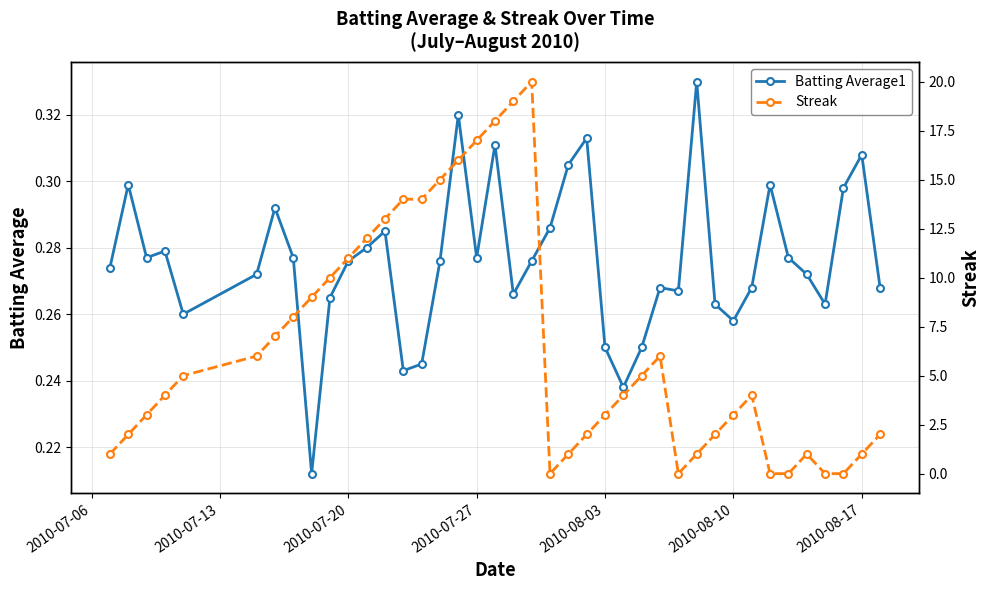

How many interior local valleys does the Streak series have?

2